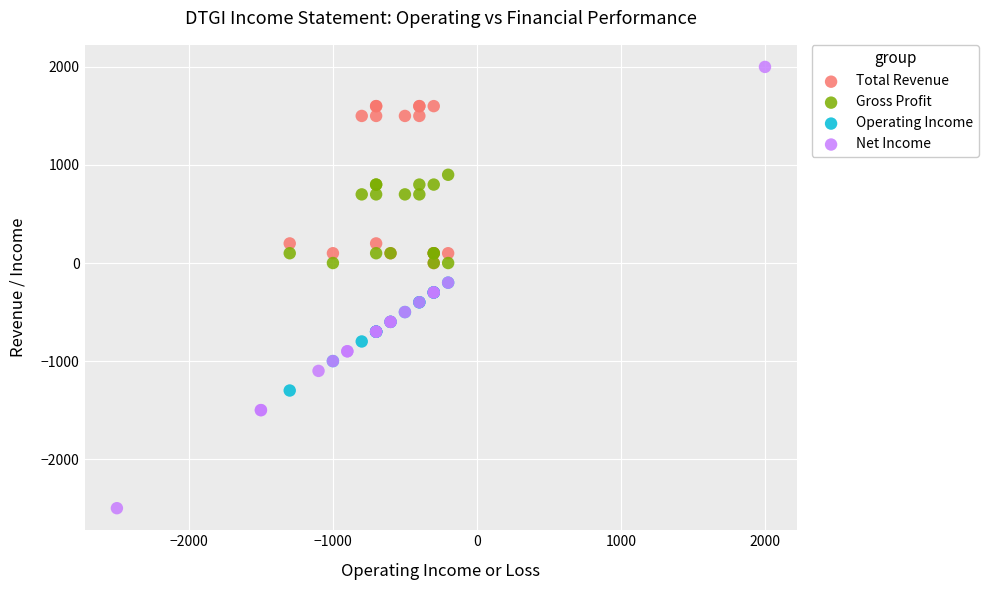

Which series contains the lowest Y value?

Net Income